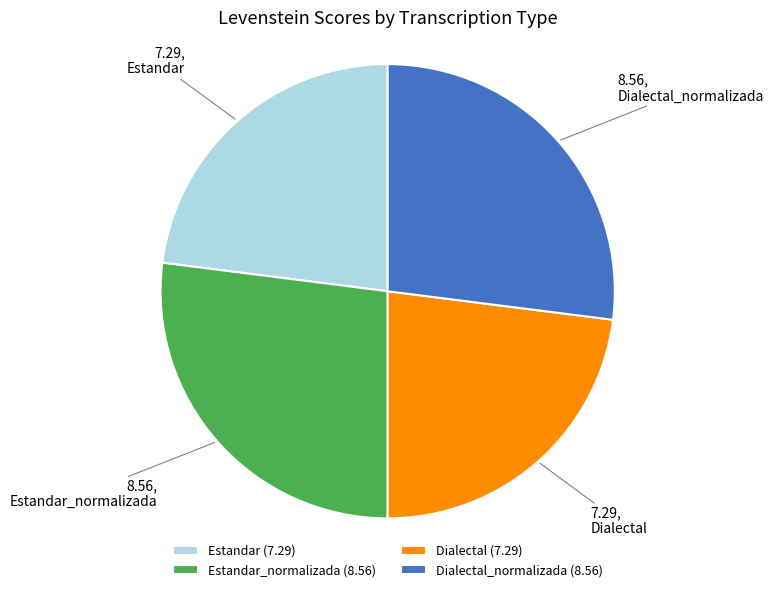

The Dialectal_normalizada slice represents 27% of the pie. True or false?

True